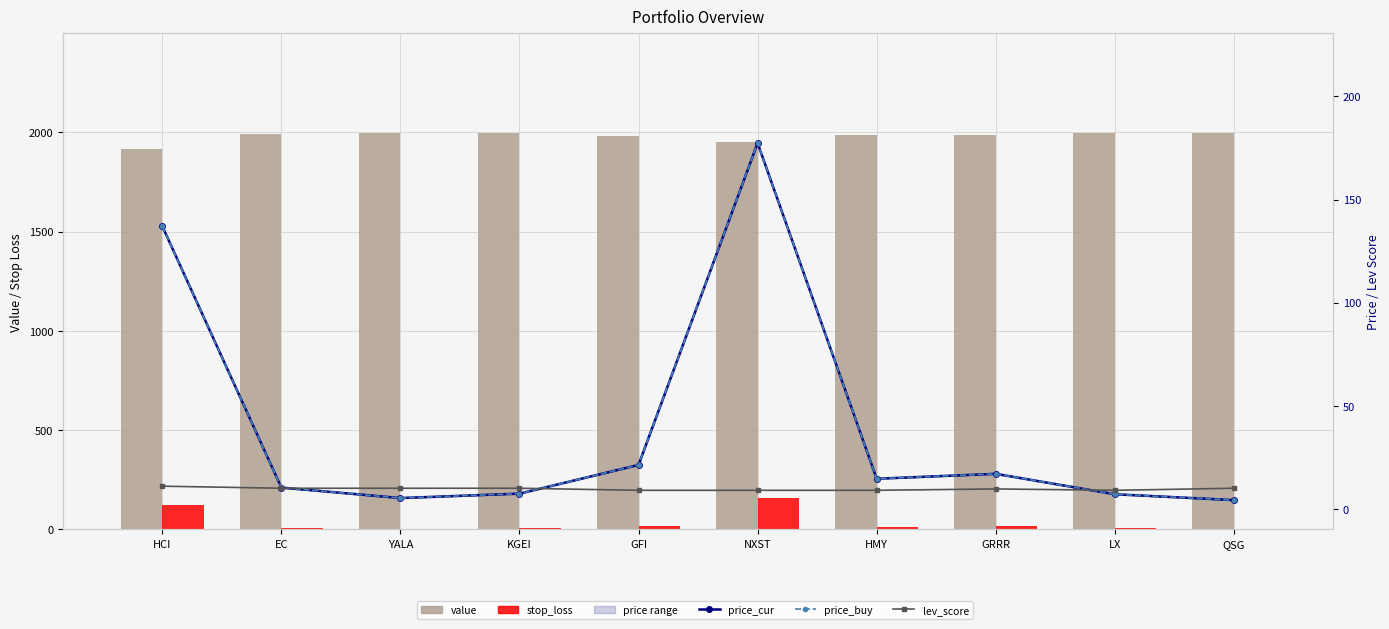

What is the average value of the price_cur series?

40.2